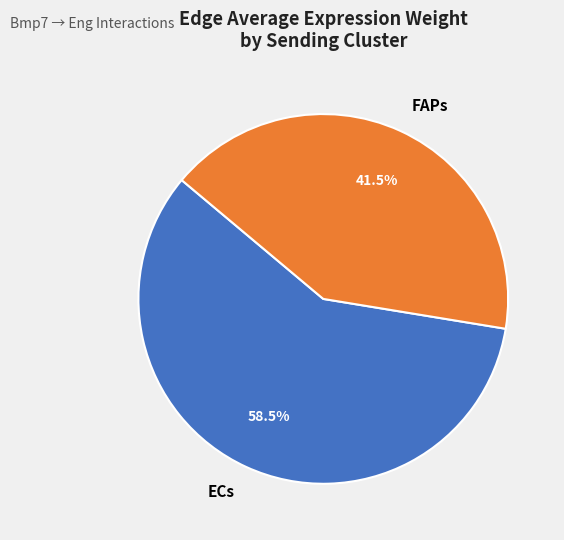

Combined, do ECs and FAPs account for over 50%?

Yes